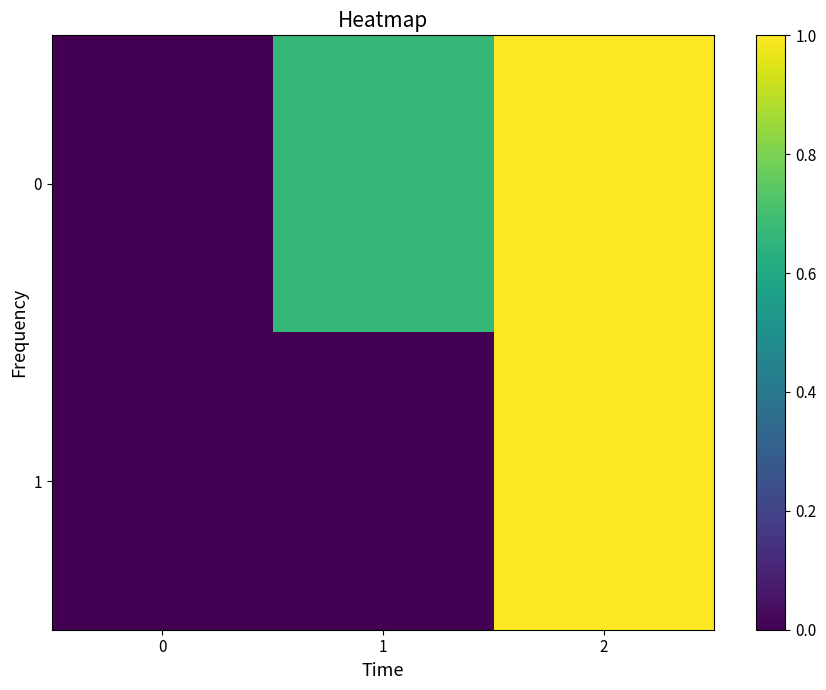

At how many categories does at least one series exceed 0?

2